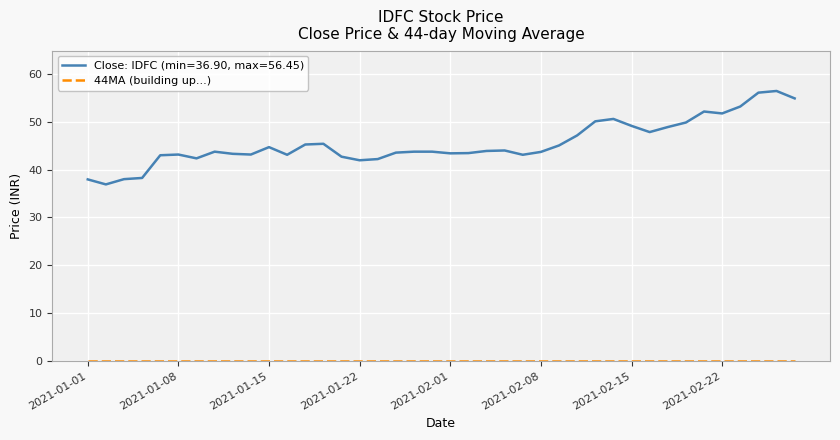

What is the maximum value for Close: IDFC (min=36.90, max=56.45)?

56.5